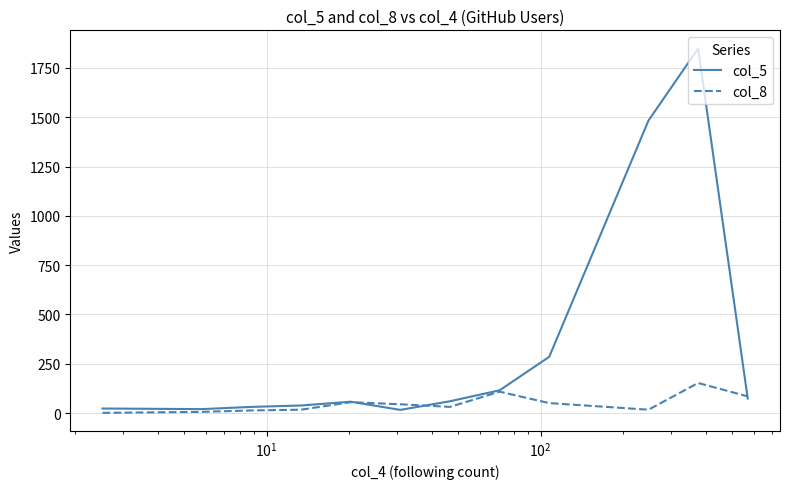

List the series in order of their overall mean, lowest first.

col_8, col_5